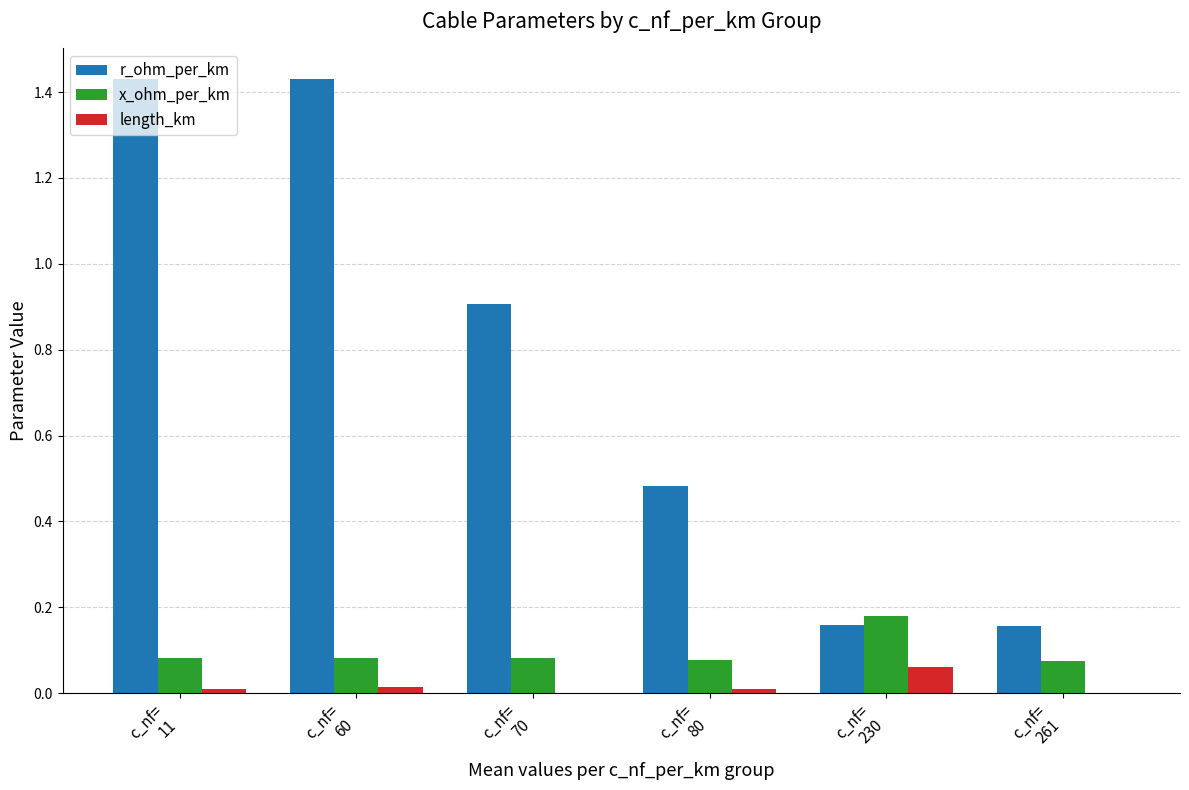

What is the sum of all x_ohm_per_km values?

0.6